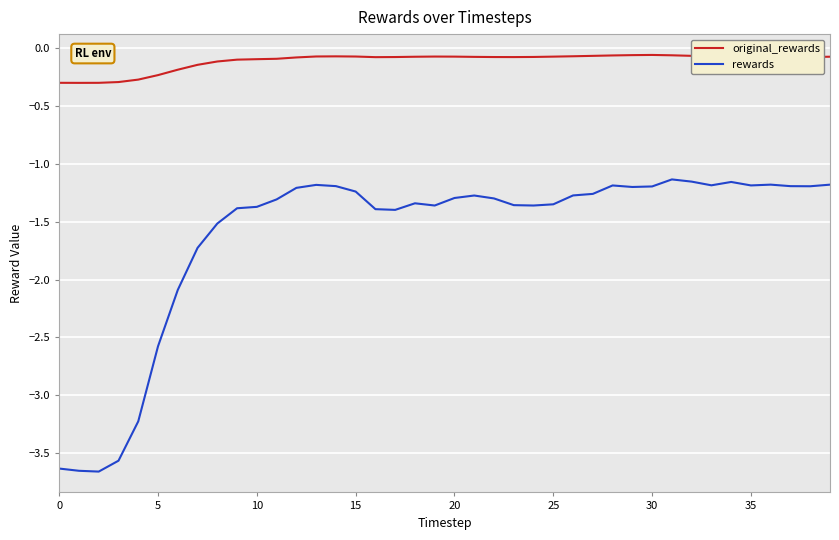

List the series in order of their peak value, highest first.

original_rewards, rewards